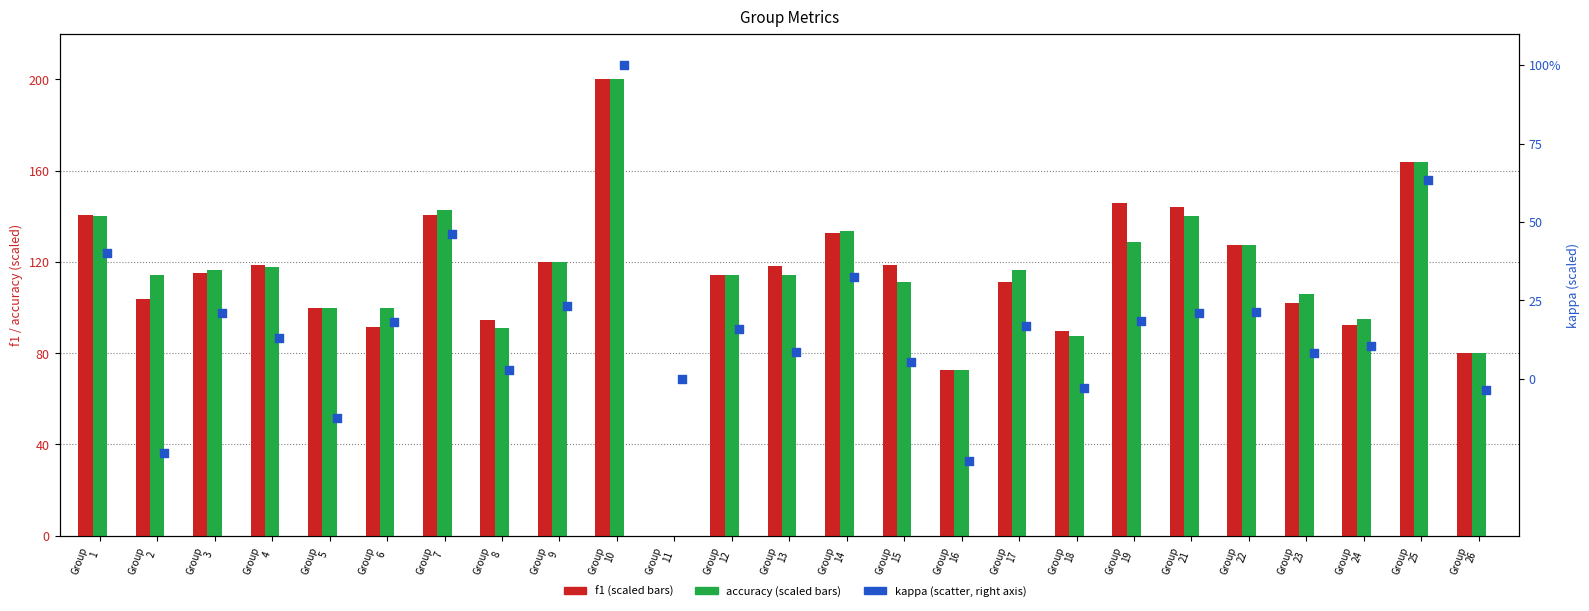

What are all the series names shown in the legend?

f1, accuracy, kappa